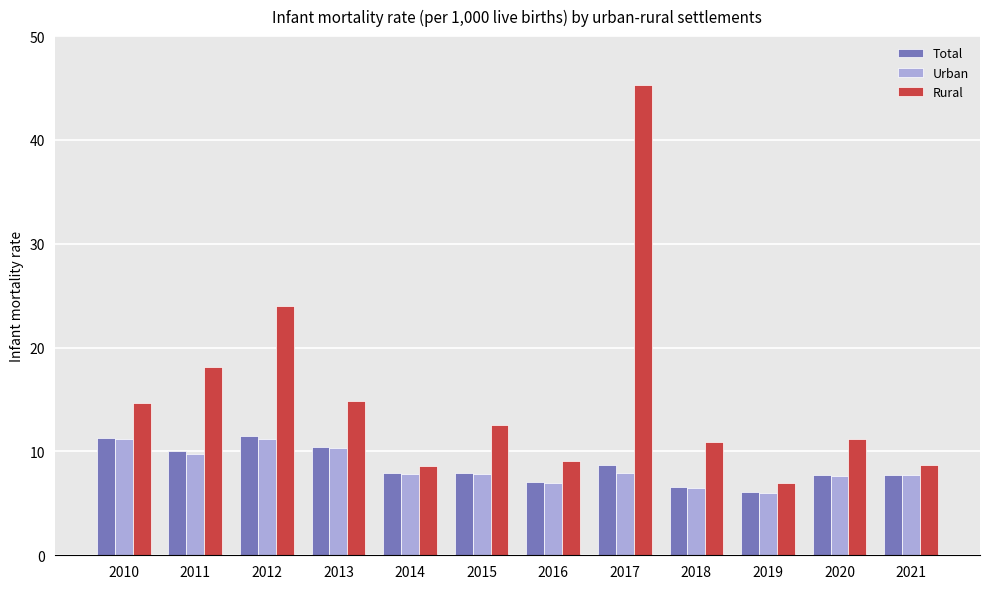

Are the bars horizontal?

No